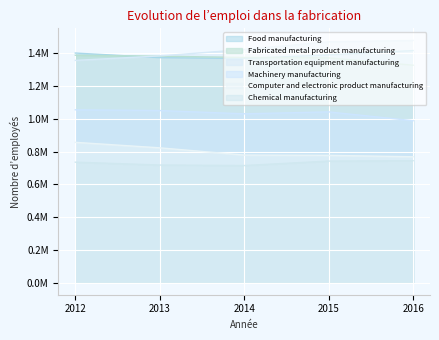

Which series changed the most between 2013 and 2016?

Transportation equipment manufacturing